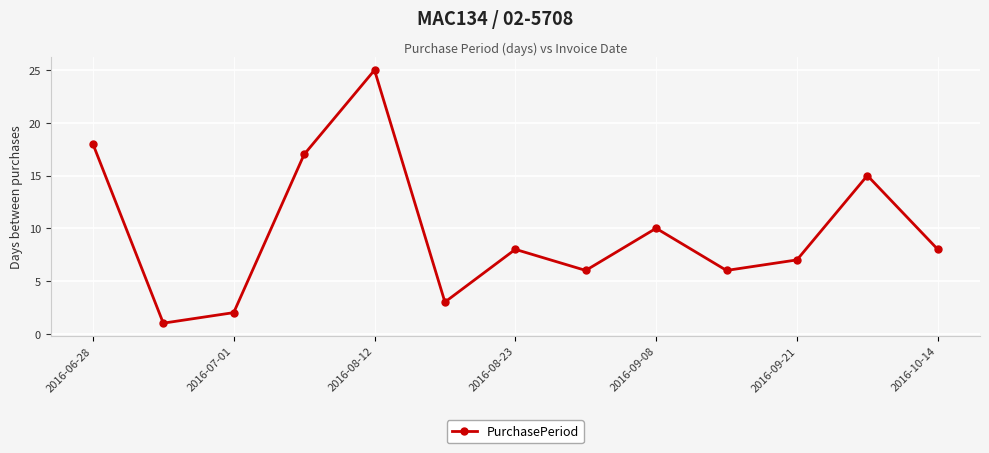

How many points are lower than both their immediate neighbors (excluding endpoints)?

4